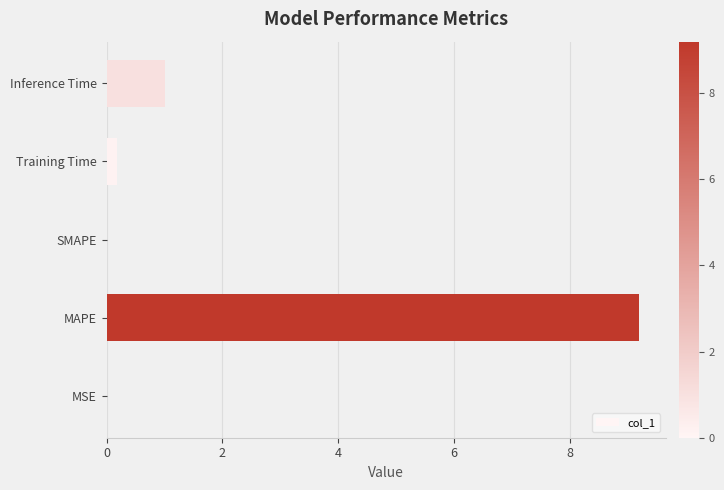

Is it true that the value at SMAPE is 0.0?

True